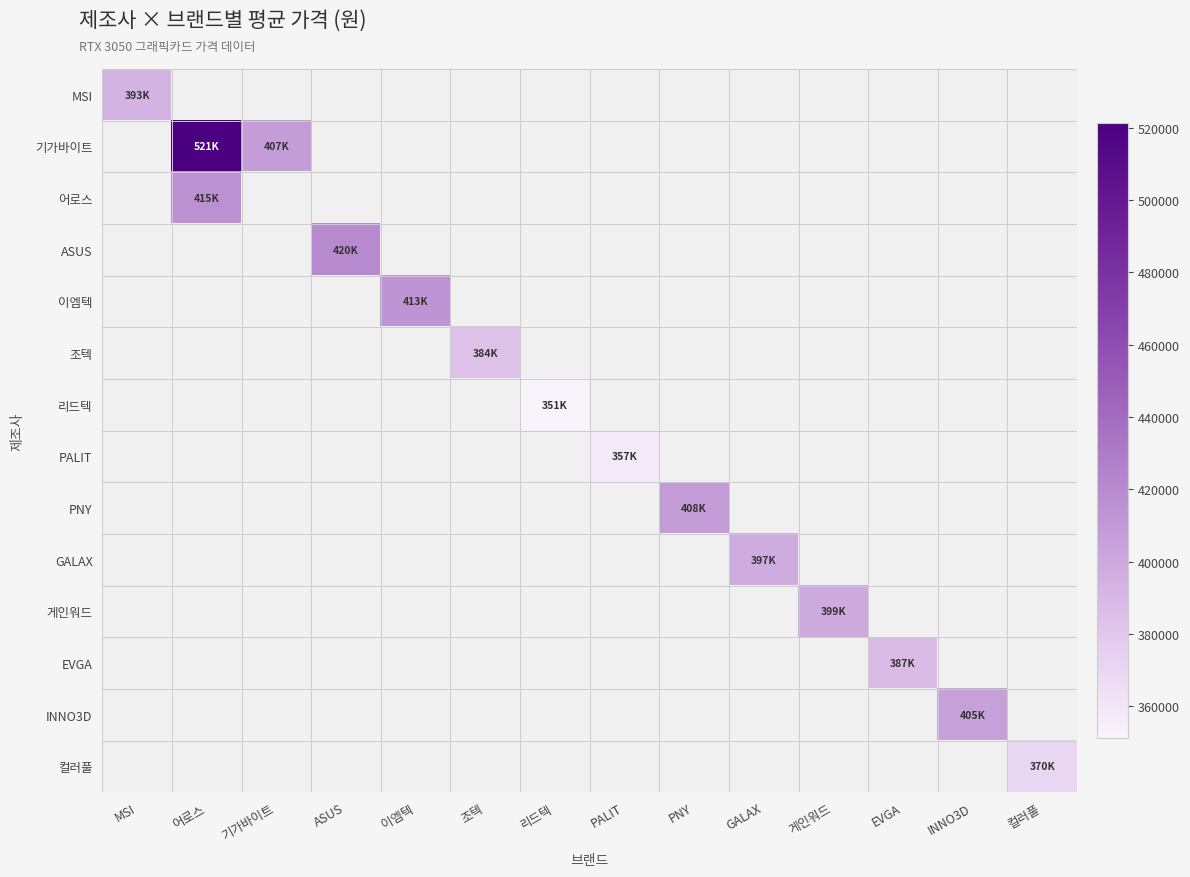

At how many categories does at least one series exceed 484635?

1